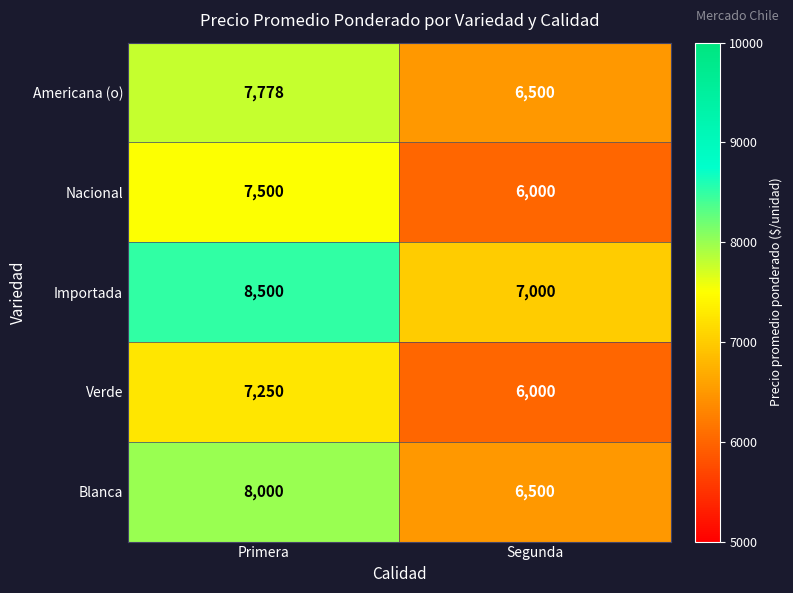

What is the difference between the highest and lowest values at Primera?

1250